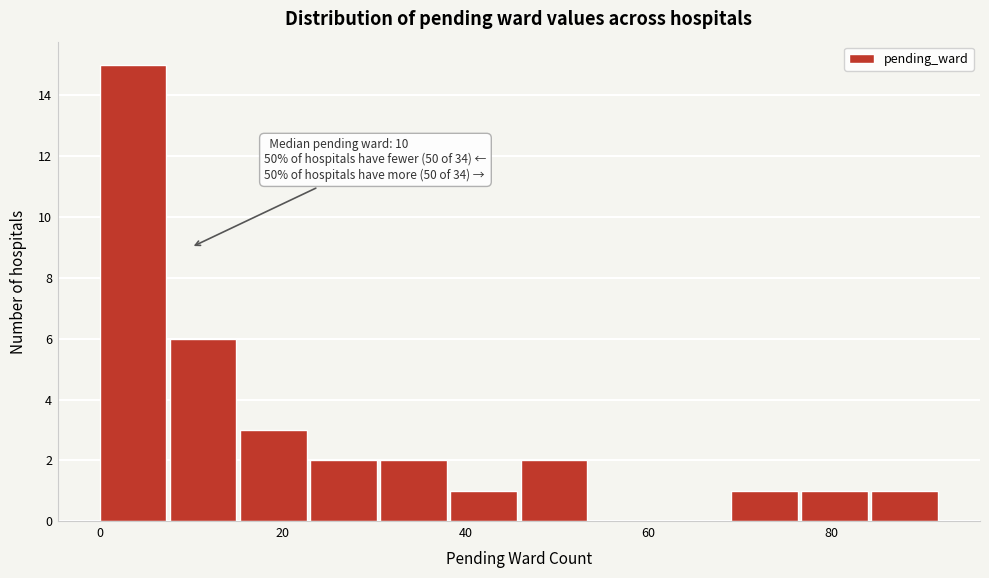

Around what value on the x-axis is the tallest bar? Give the approximate position of its centre, as read against the axis.

4